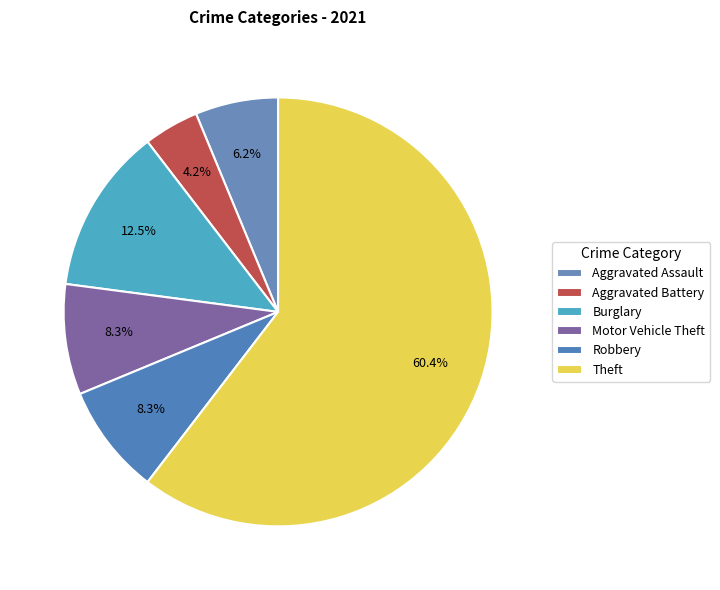

How many slices are in this pie chart?

6